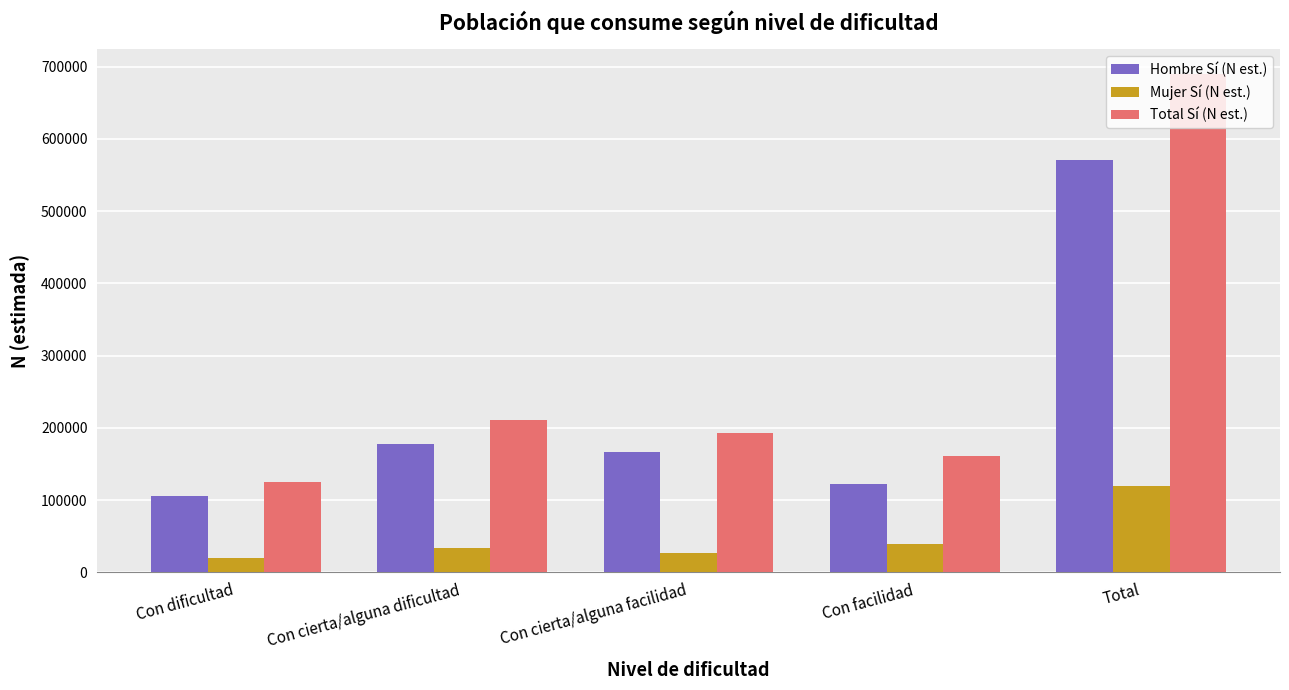

At which label is Hombre Sí (N est.) closest to 337698?

Con cierta/alguna dificultad